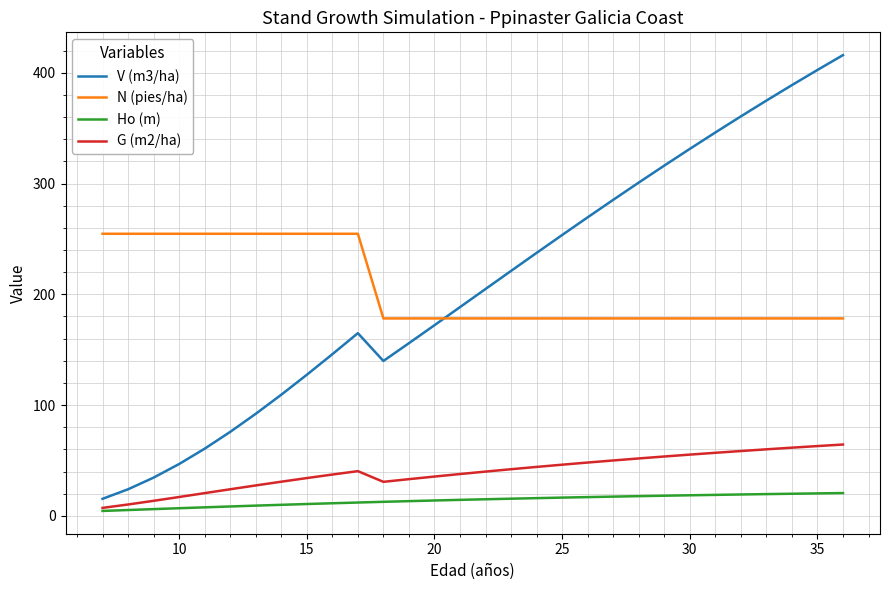

Which series has the widest spread of values?

V (m3/ha)